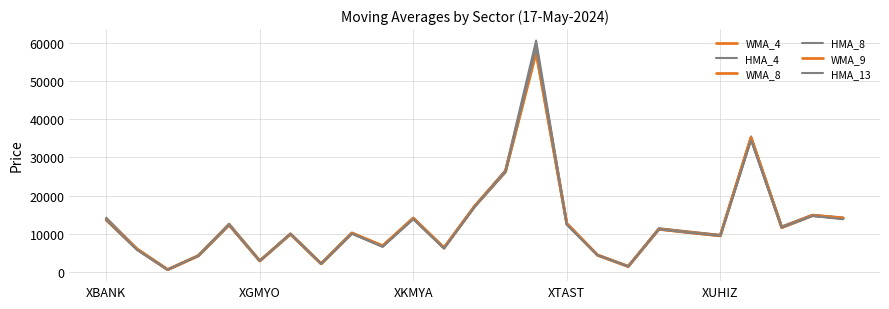

Is this an area chart (filled region under the line)?

No